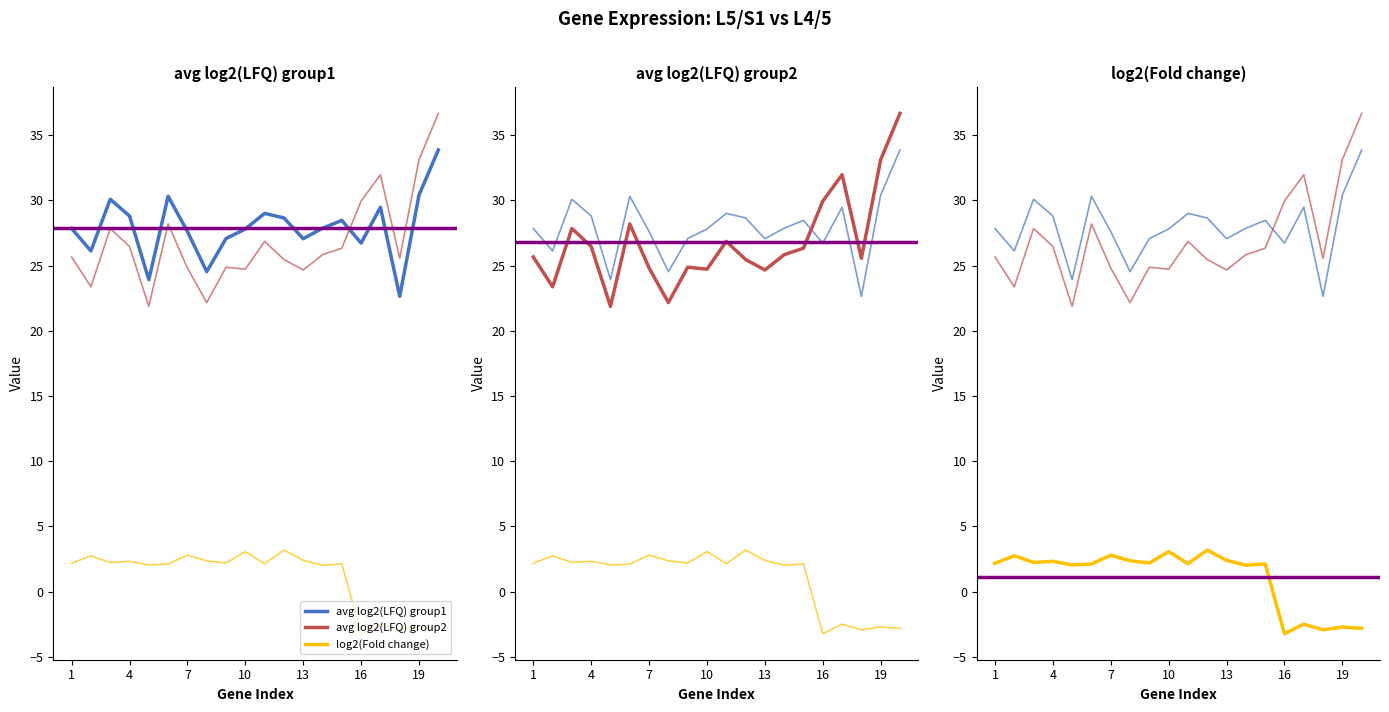

What is the lowest value of the avg log2(LFQ) group1 series?

22.6